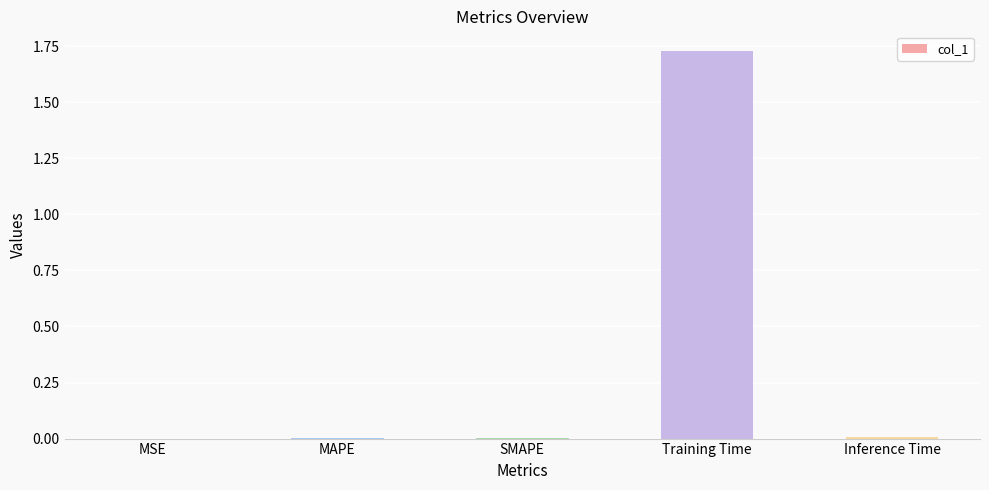

Between Training Time and SMAPE, which is larger?

Training Time